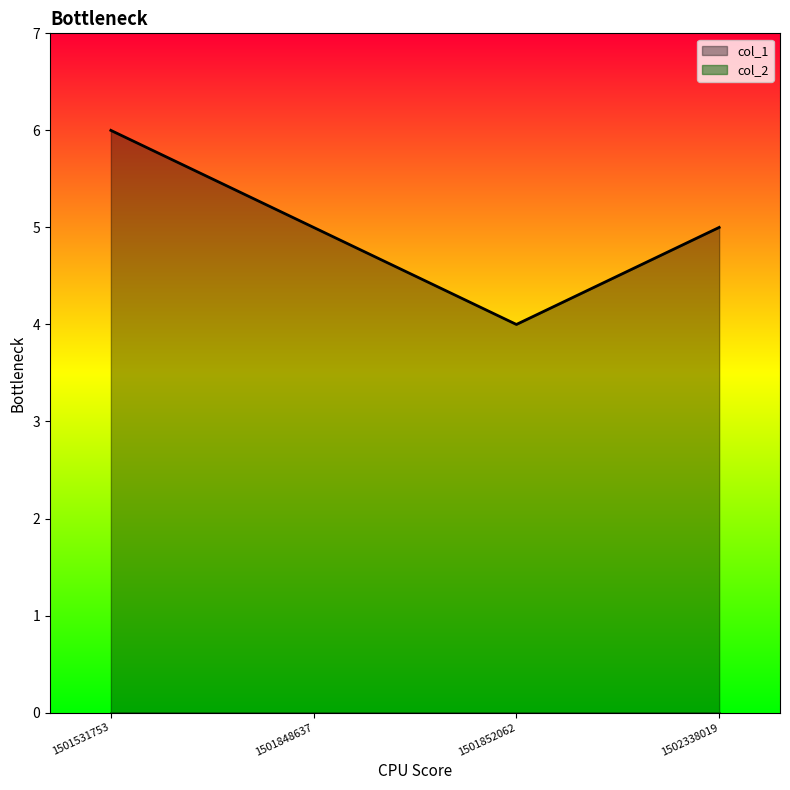

Reading left to right, transcribe all the data shown in this chart.

1501531753=6	1501848637=5	1501852062=4	1502338019=5